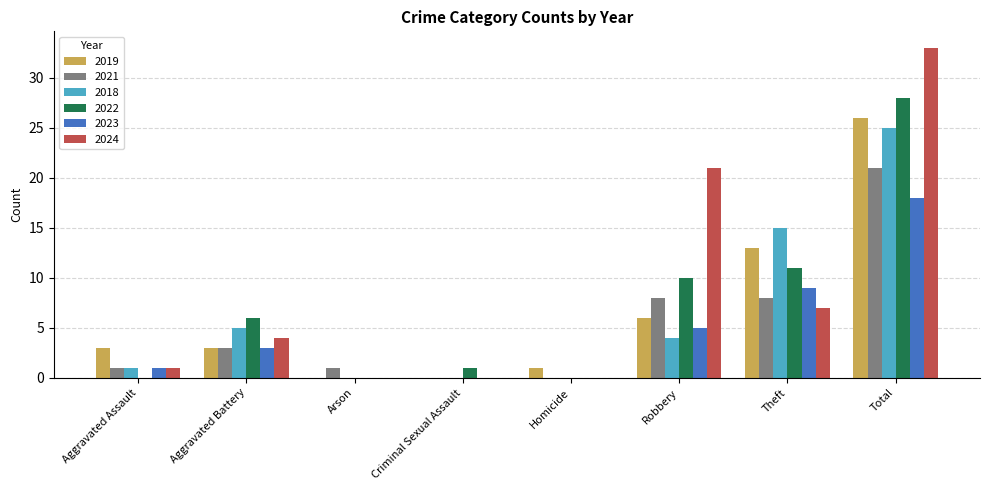

Are the bars grouped side by side (vs. stacked)?

Yes